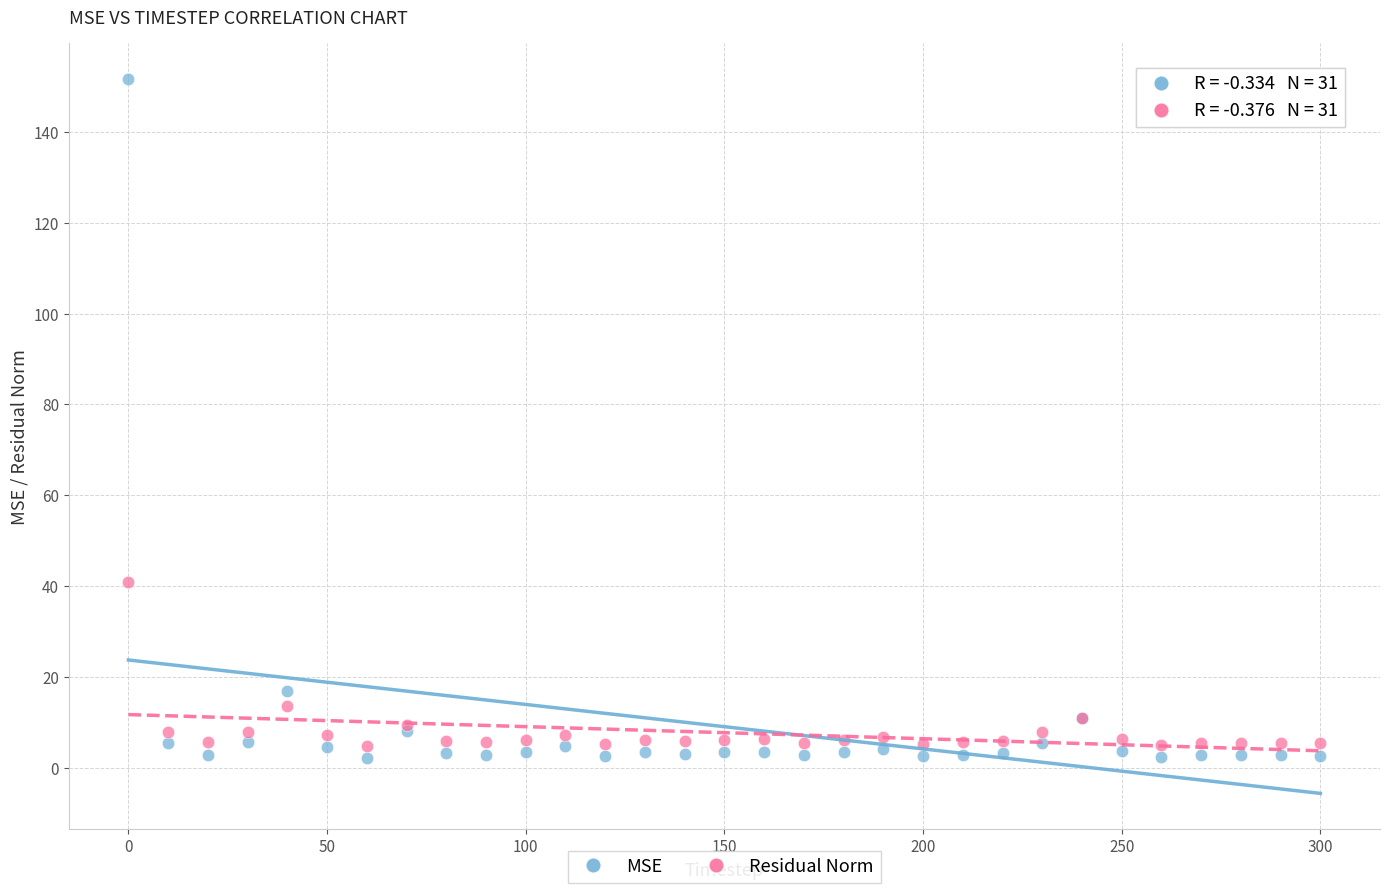

Which series contains the highest Y value?

MSE